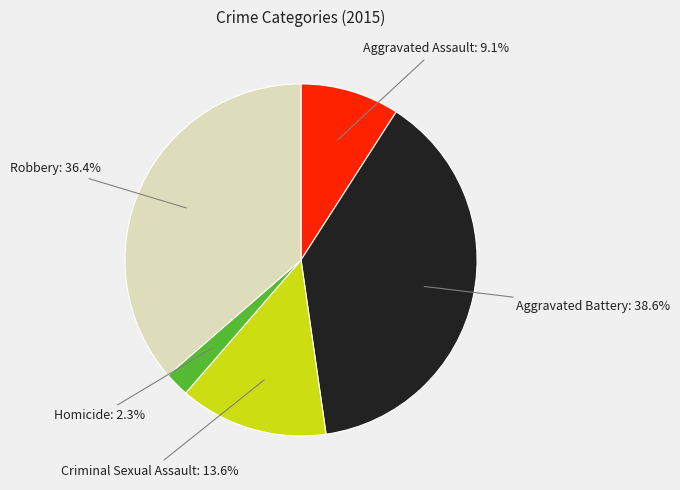

How much of the chart is everything except Homicide?

97.7%